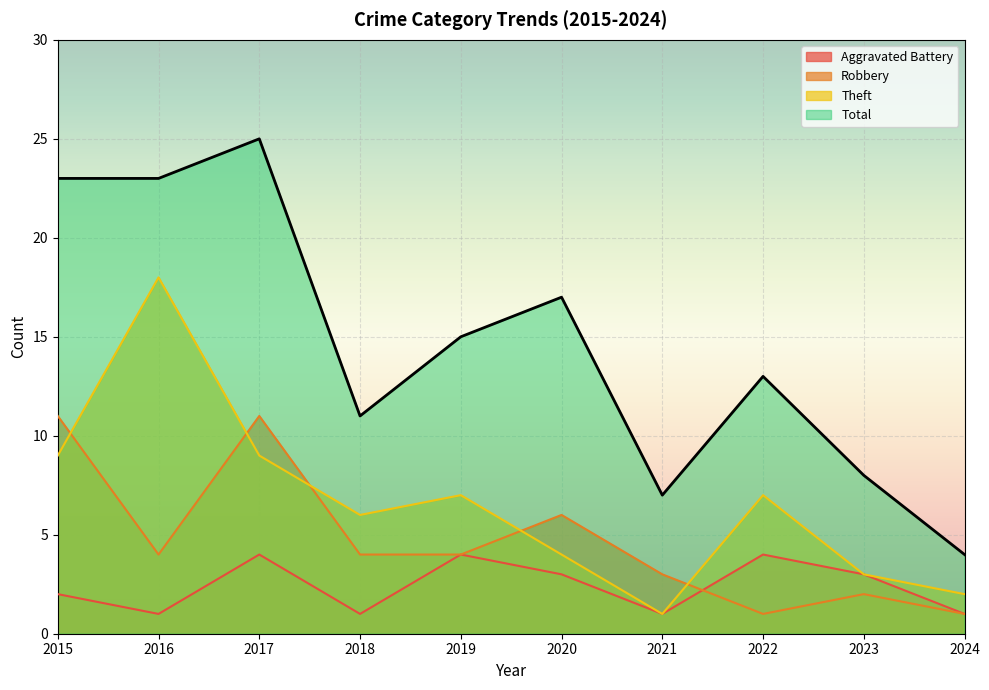

Where do Robbery and Theft first cross each other?

2015 and 2016